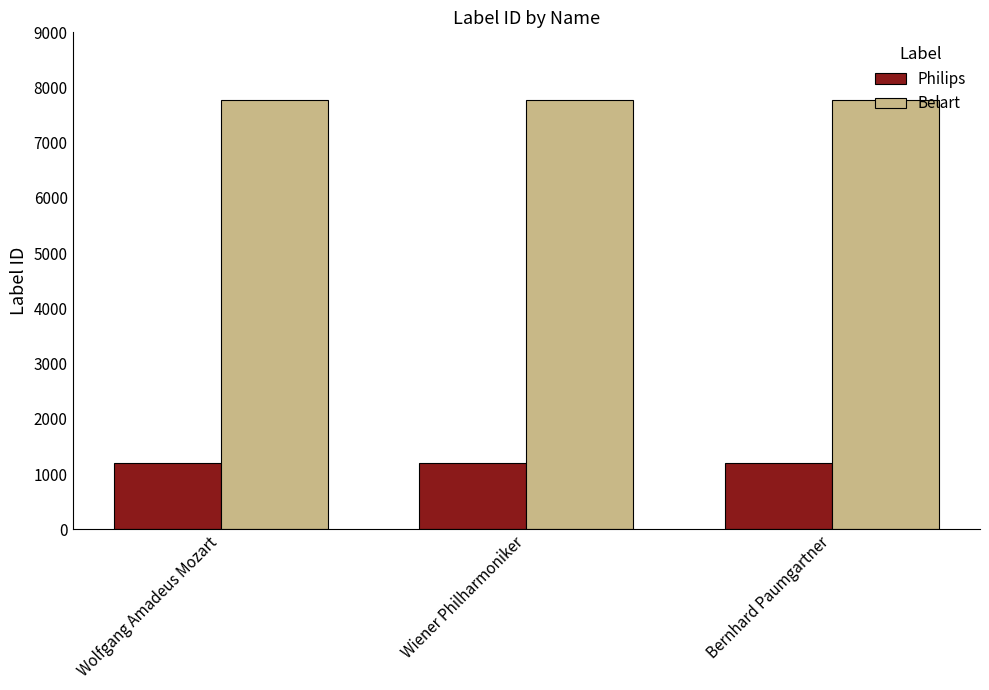

List the series in order of their overall mean, lowest first.

Philips, Belart